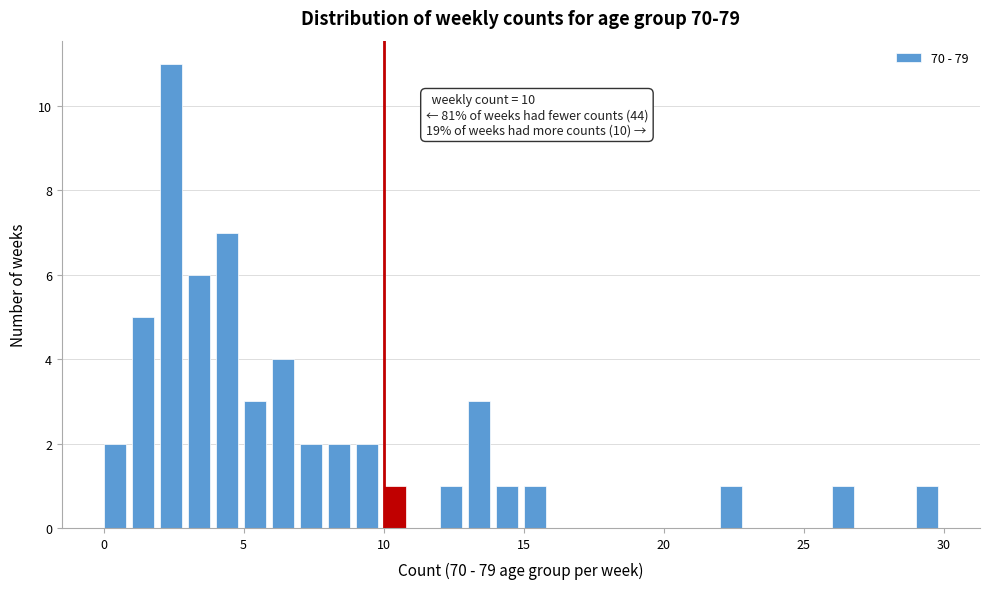

Read against the x-axis, roughly where is the centre of the tallest bar?

2.5